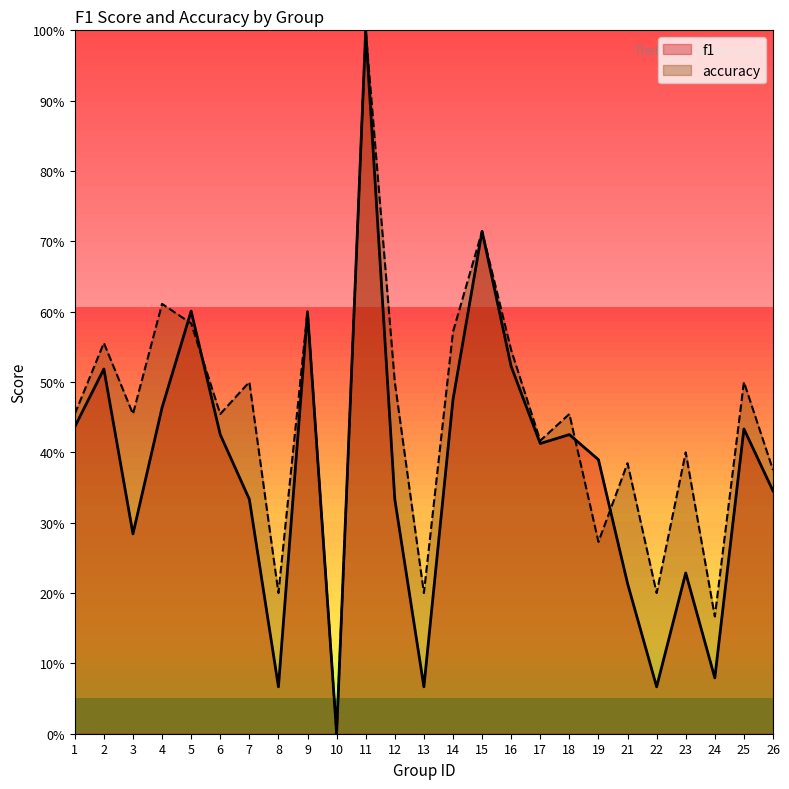

Which has a higher value, 25 or 11?

11